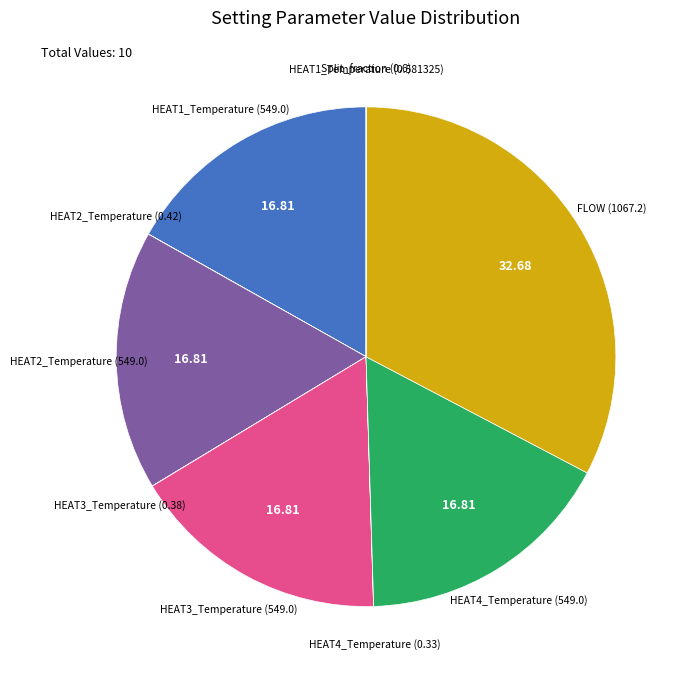

How many slices are in this pie chart?

10